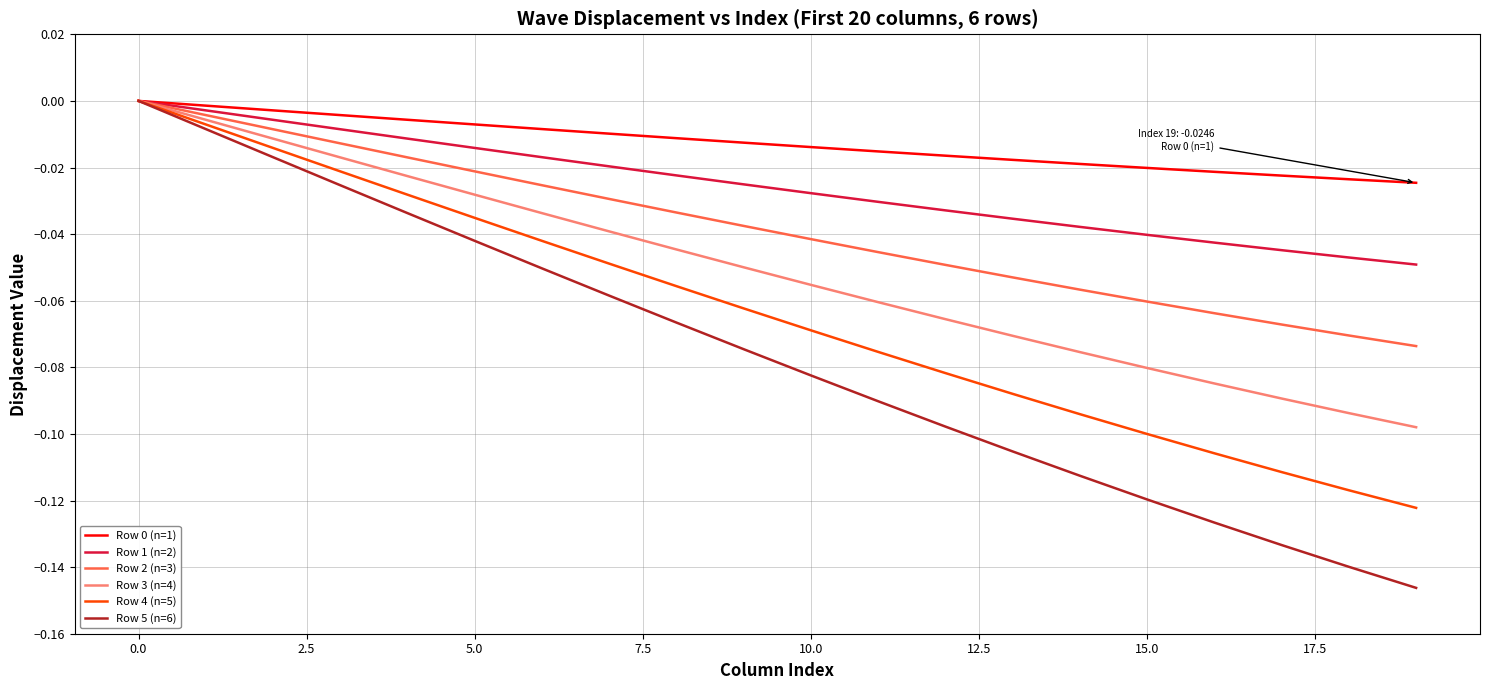

Does the chart display data point markers on the line(s)?

No